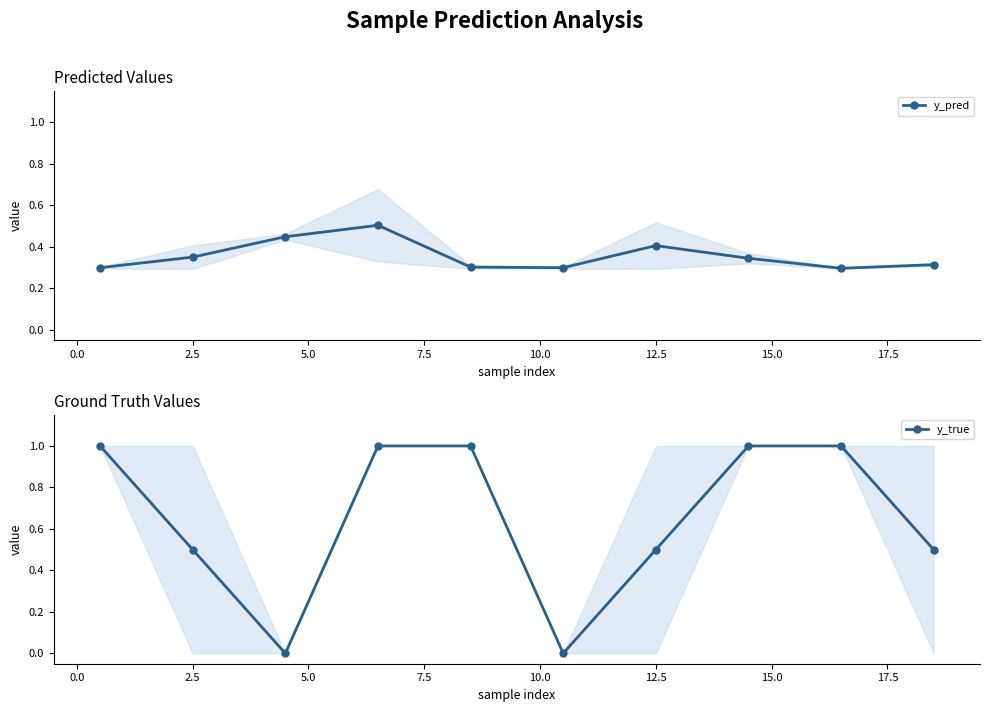

The y_pred series shows 0.4 at 12.5. True or false?

True